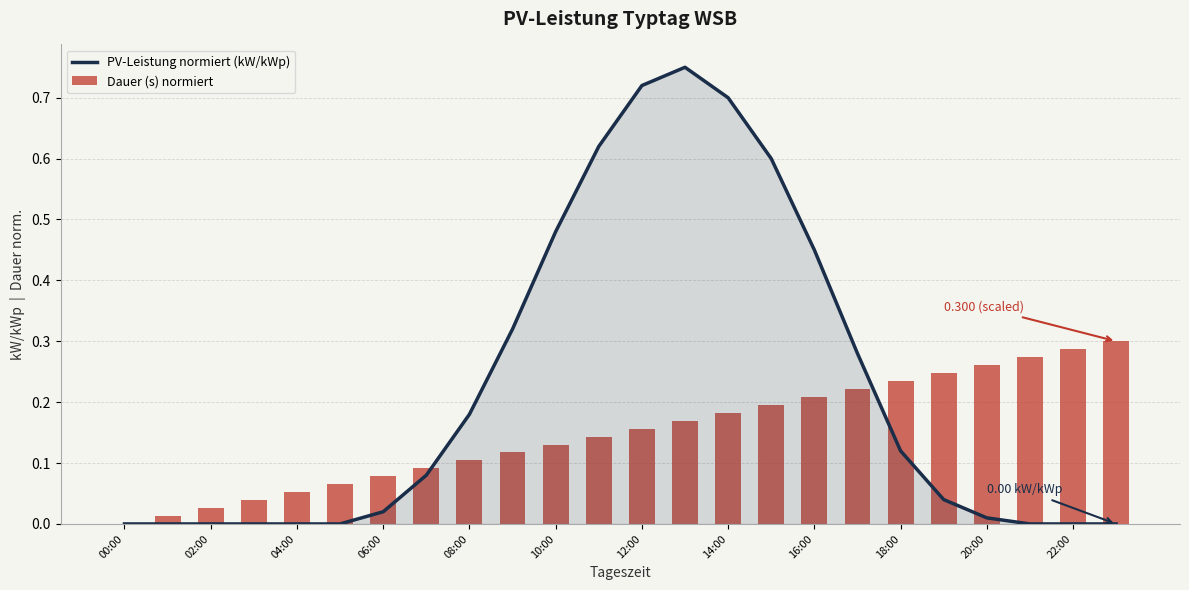

Read the Dauer (s) normiert value at 23.

0.3